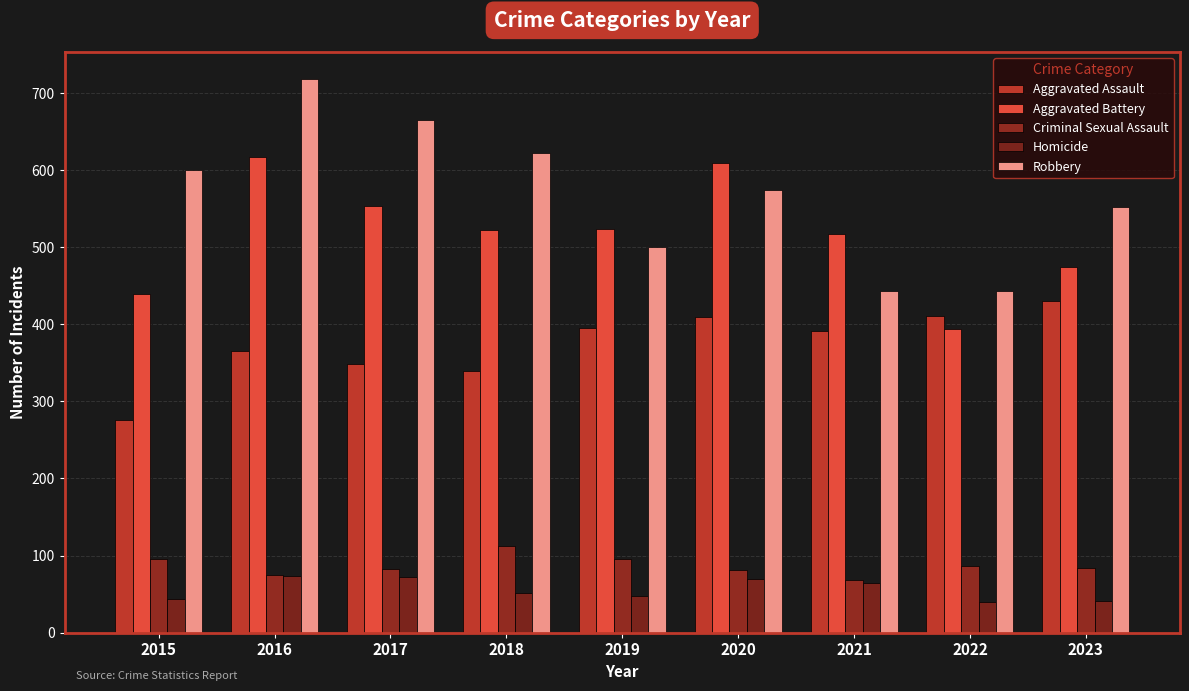

What is the difference between the Criminal Sexual Assault values at 2021 and 2019?

27